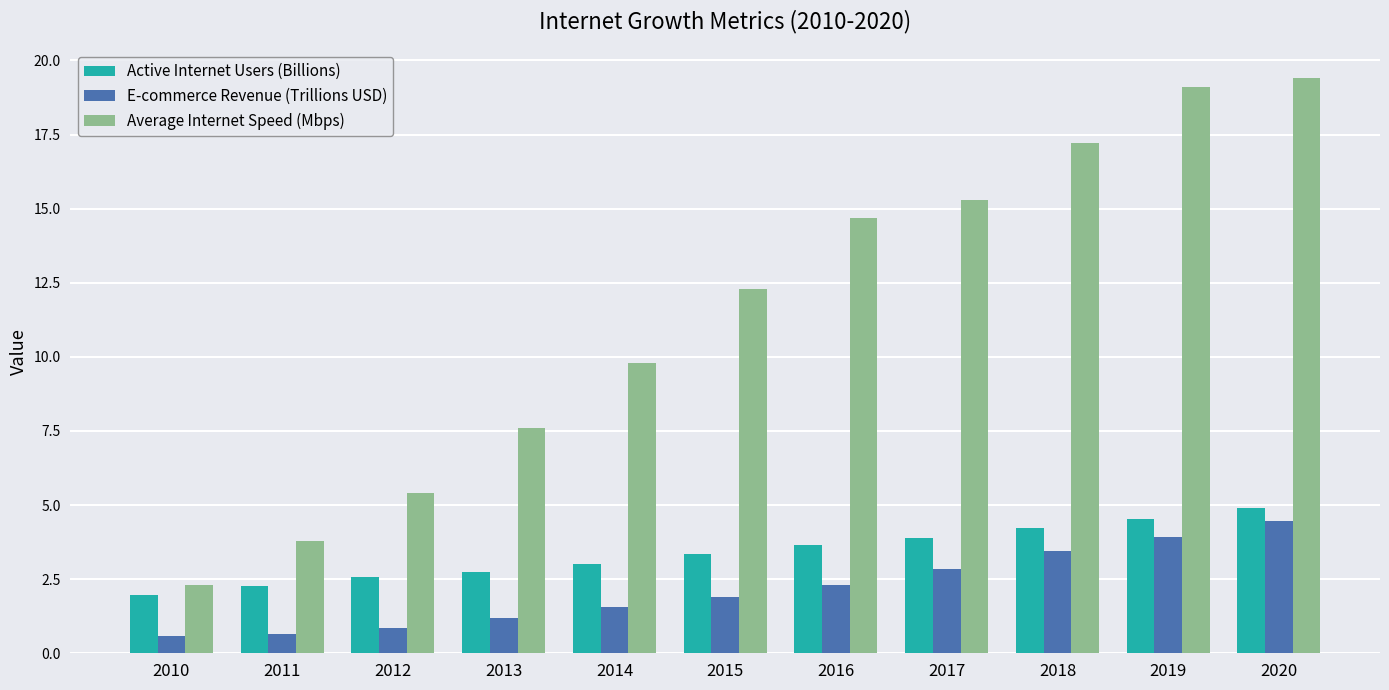

Which series has the largest range (max minus min)?

Average Internet Speed (Mbps)